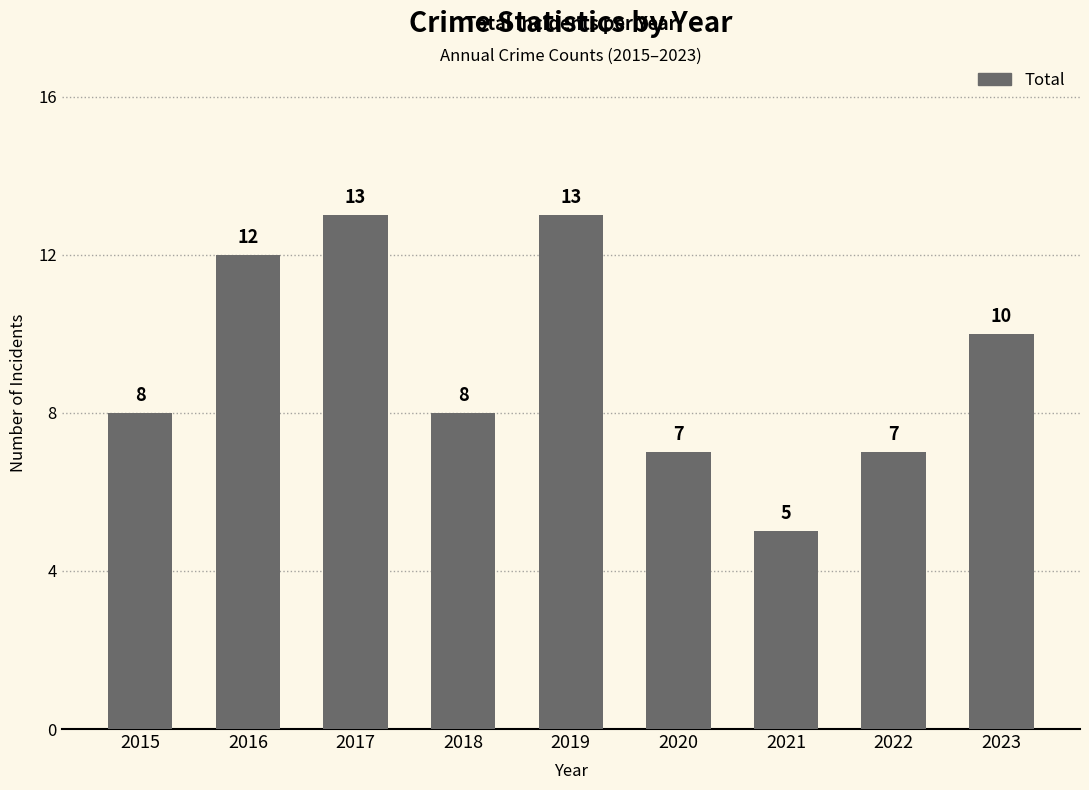

What is the sum of the values at 2021 and 2016?

17